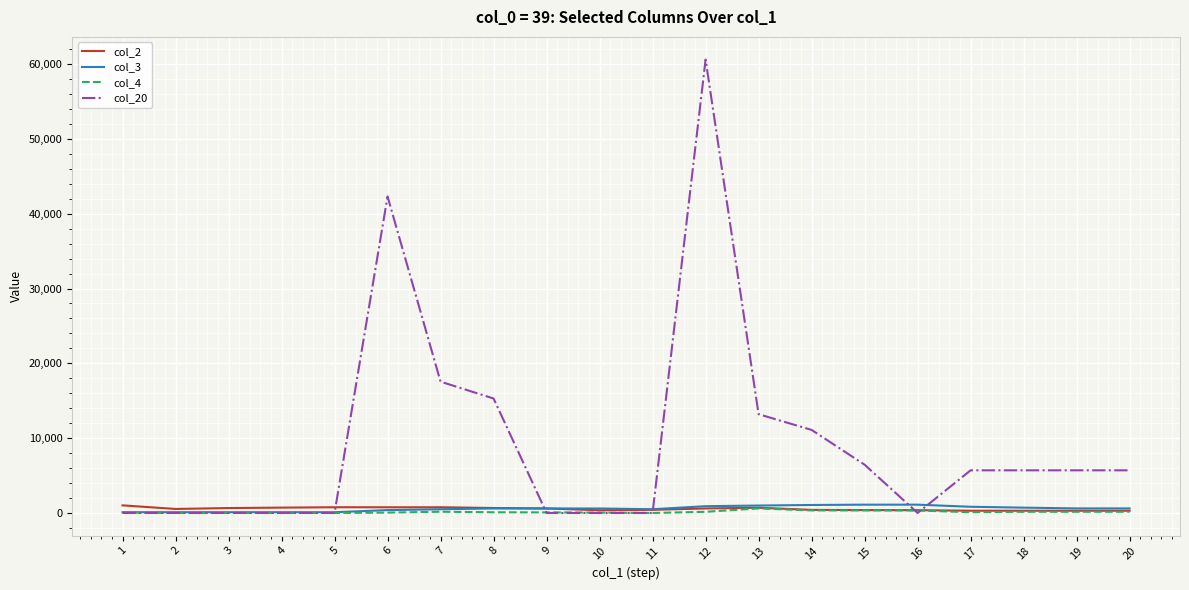

At which category is the sum across all series the highest?

12